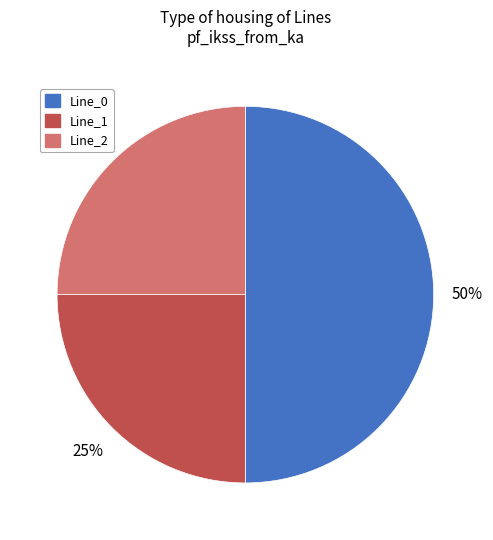

To the nearest percent, what is the difference between the largest and smallest slice percentages?

25%